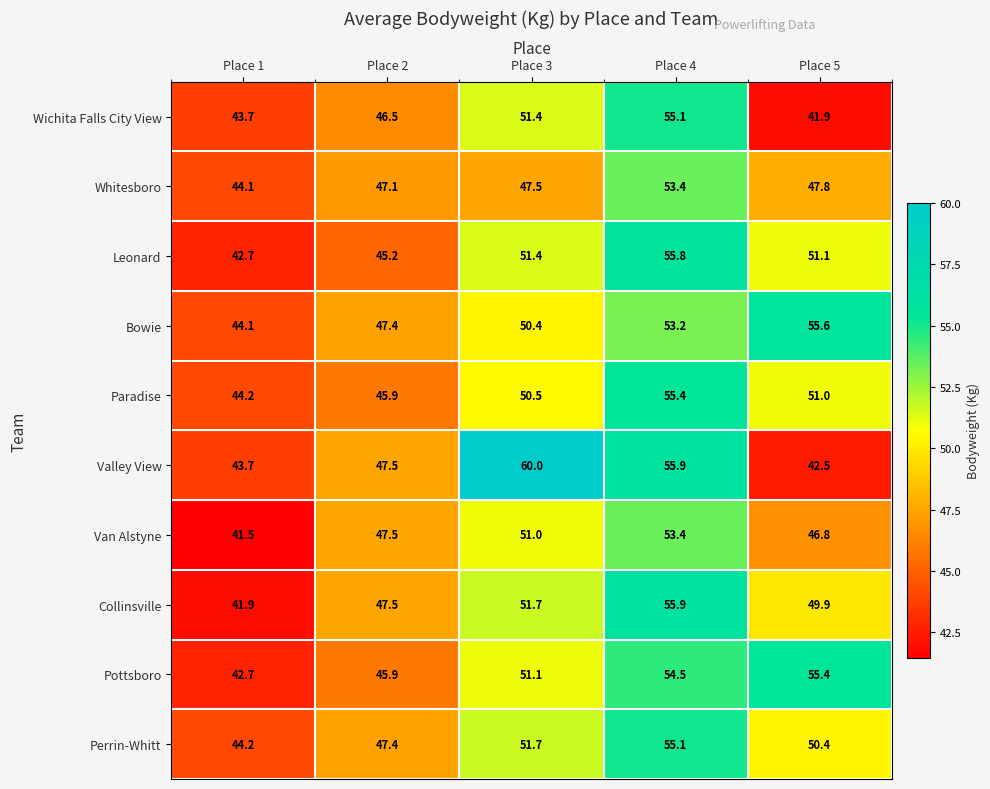

What is the sum of the Collinsville values at Place 4 and Place 5?

105.8